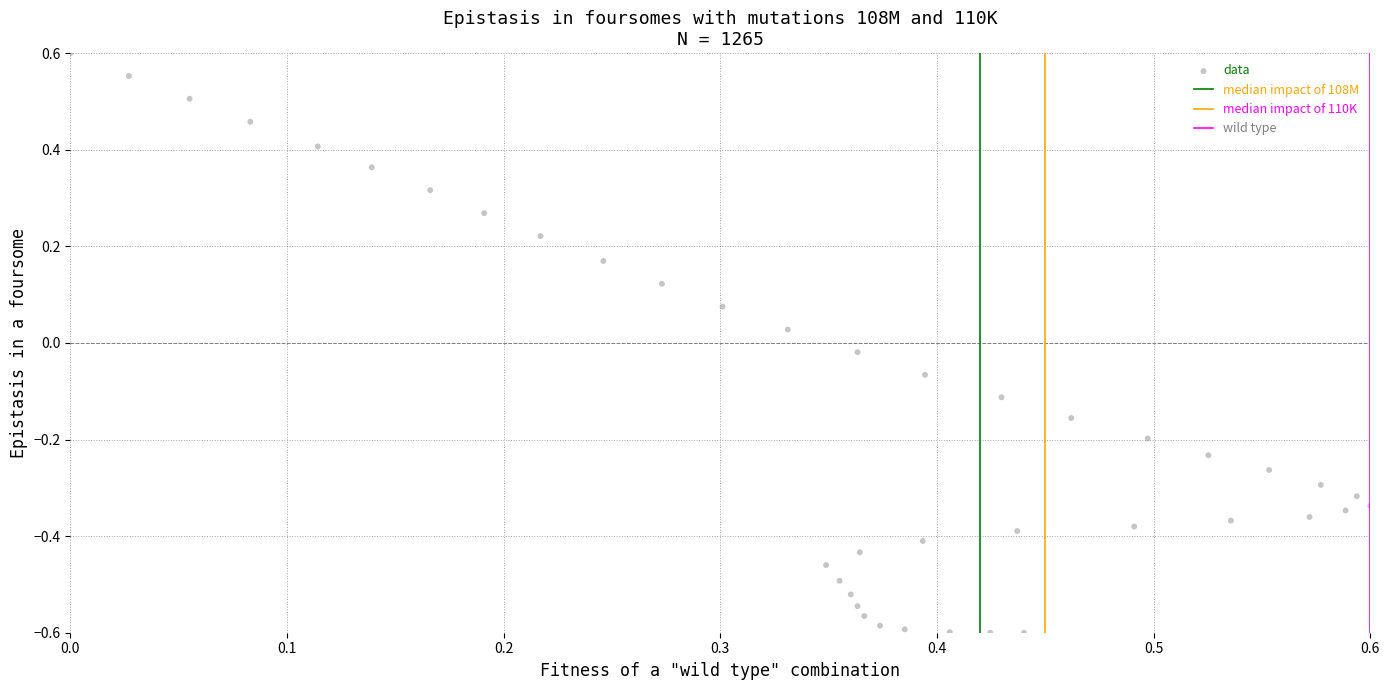

What is the range of Y values (max minus min)?

1.2